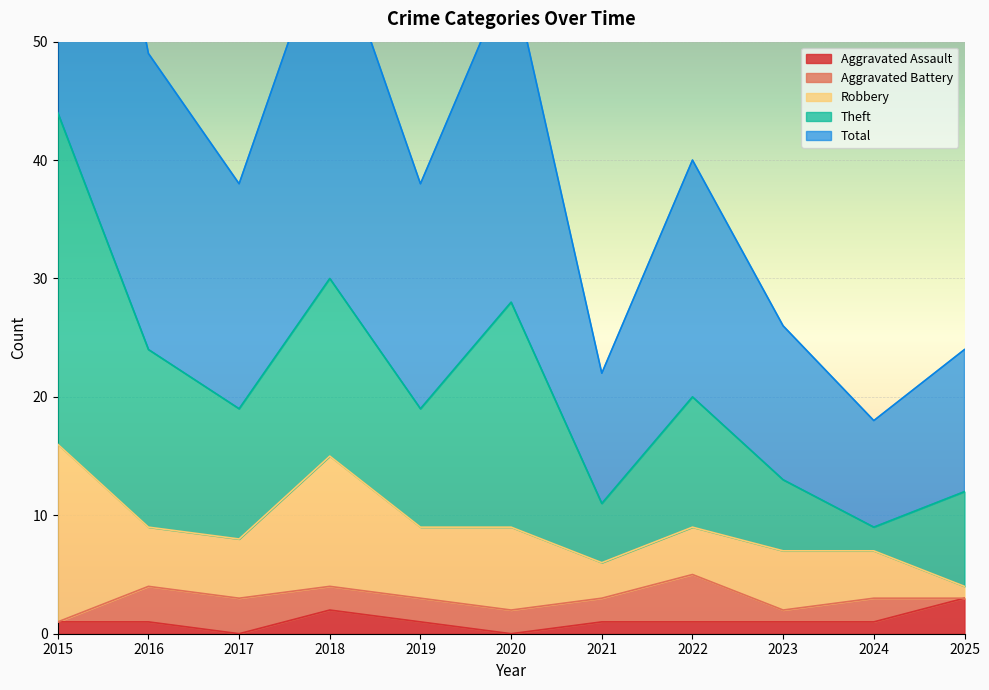

True or false: Robbery has more than 1 interior local peaks.

True